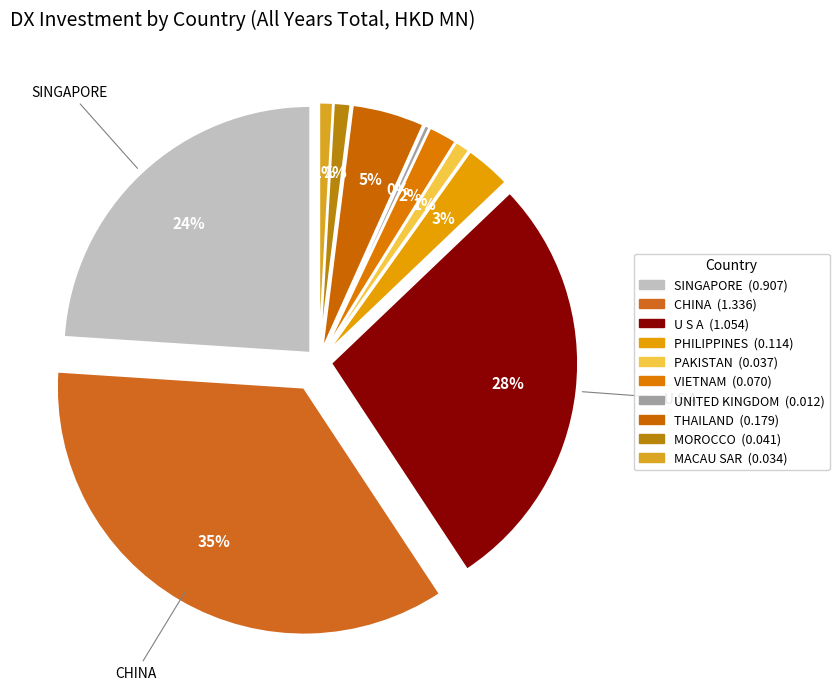

How many segments does this pie chart have?

10